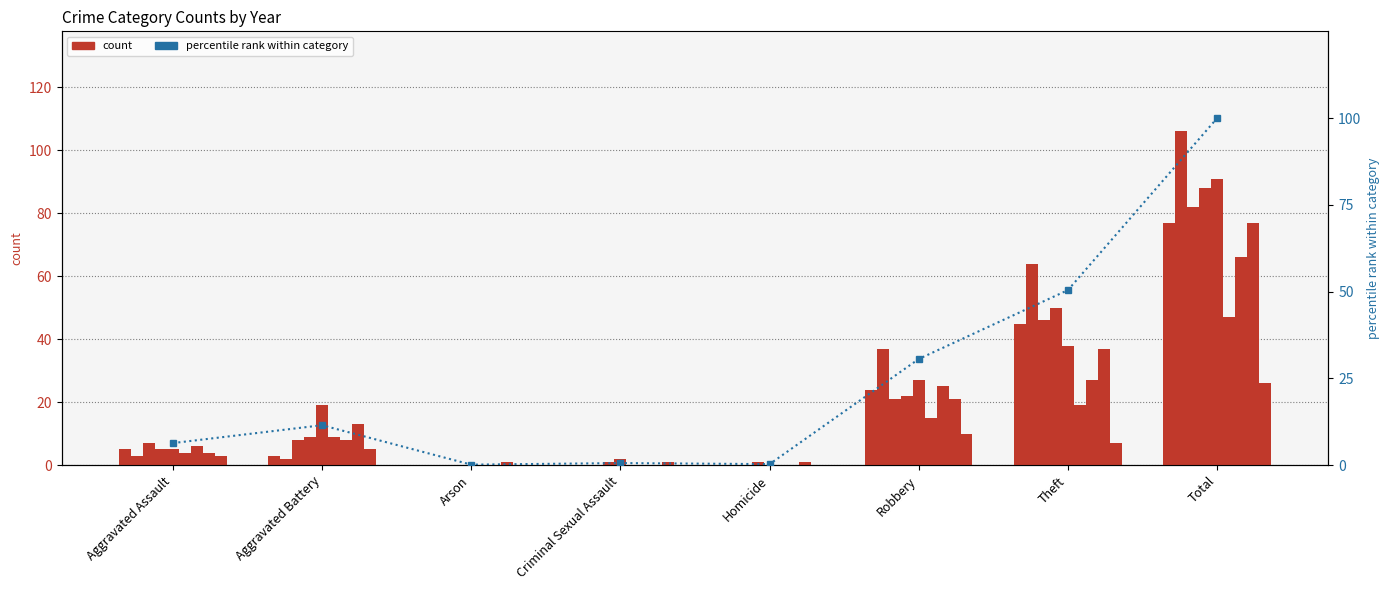

How many categories are shown in the chart?

8